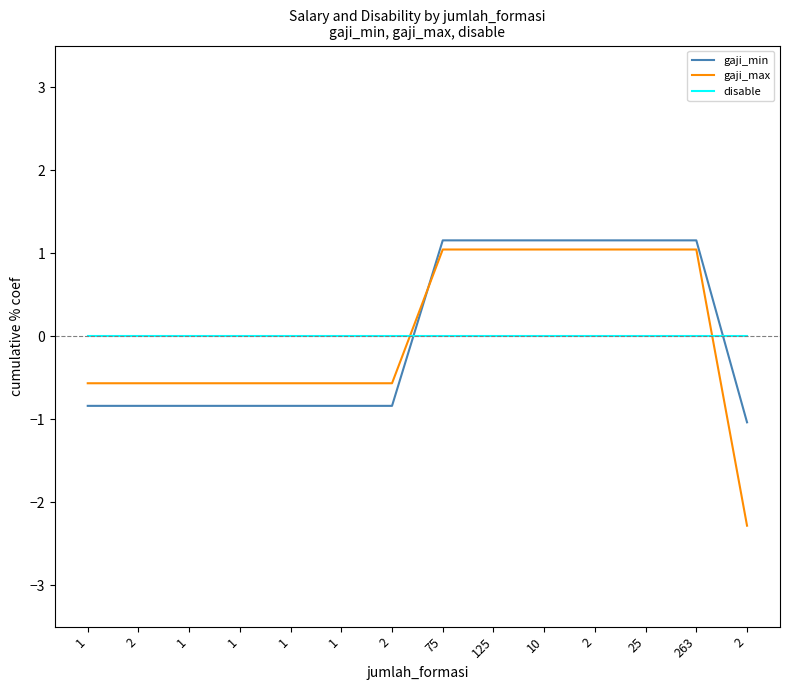

At which category is the sum across all series the highest?

75